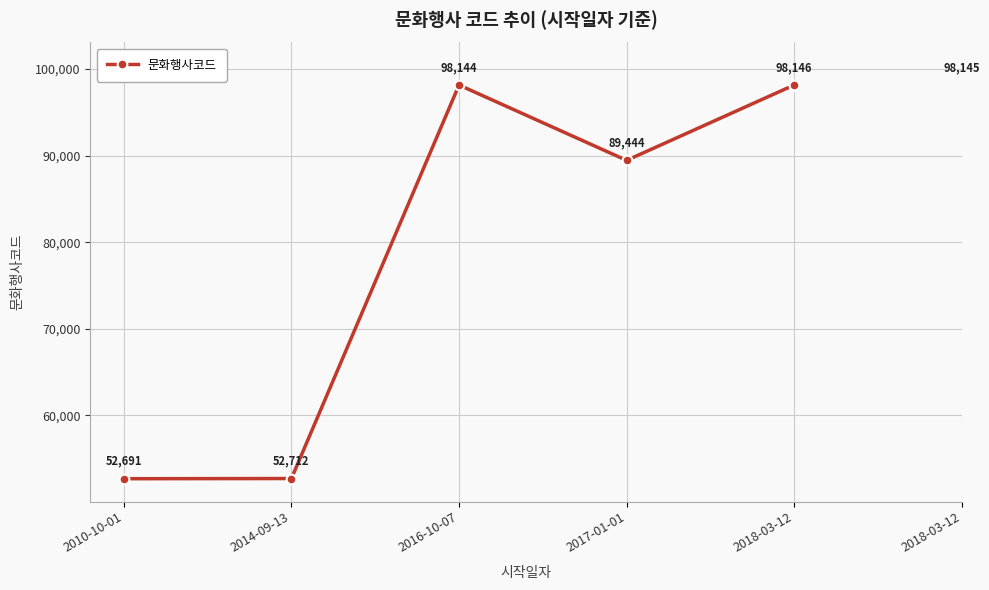

Rank the categories by value from lowest to highest.

2010-10-01, 2014-09-13, 2017-01-01, 2016-10-07, 2018-03-12, 2018-03-12